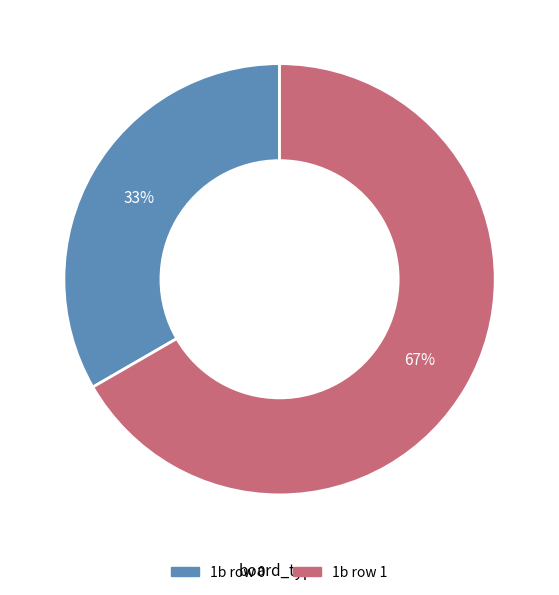

Count the number of slices in the pie.

2